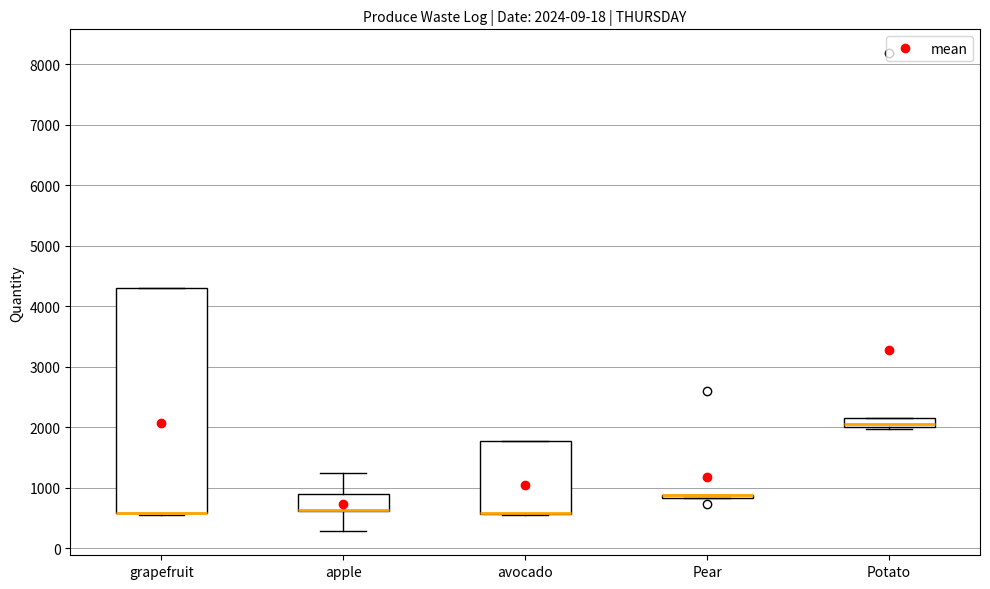

Comparing the boxes themselves (not the whiskers), which one is the tallest?

grapefruit